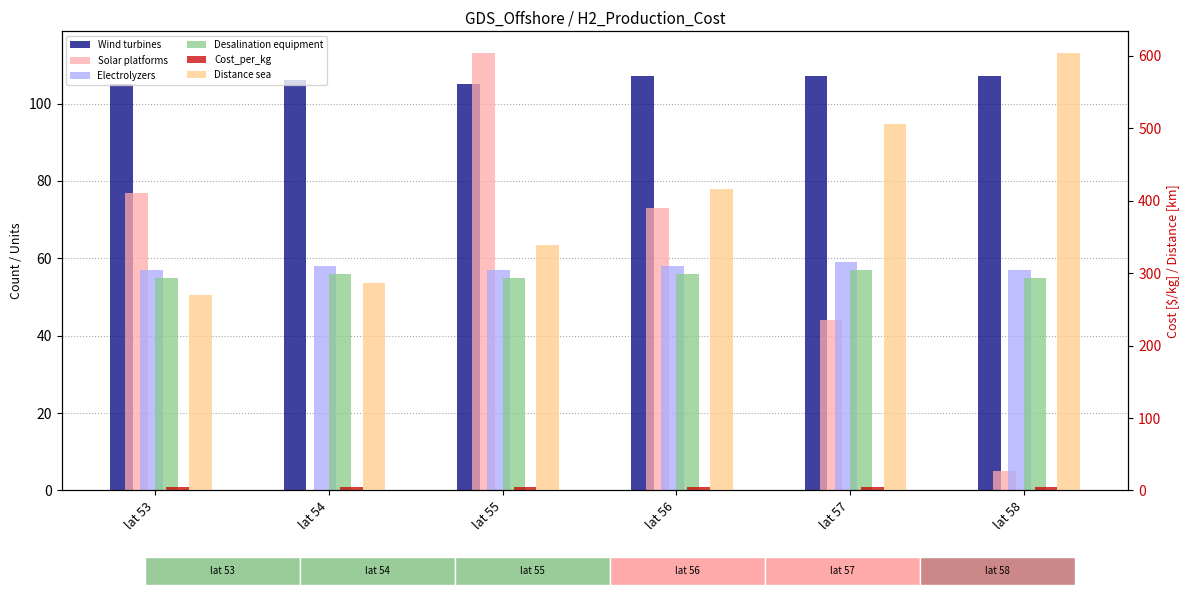

Is the value of Desalination equipment at lat 58 greater than the value of Solar platforms at lat 53?

No